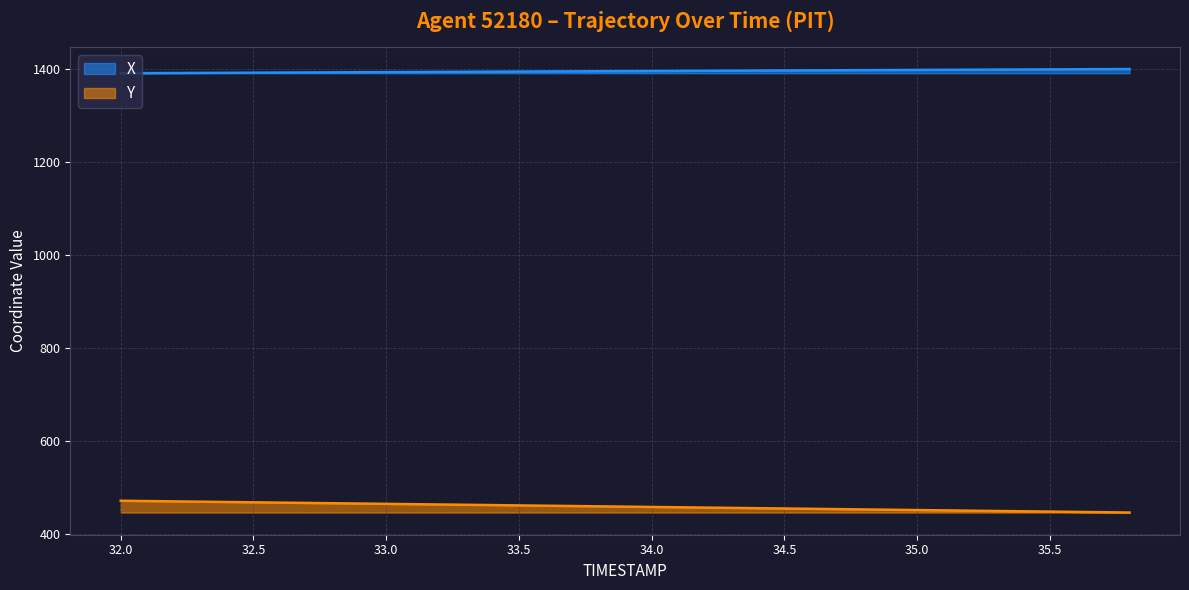

The value of X at 33.4 is 1395.0. True or false?

True